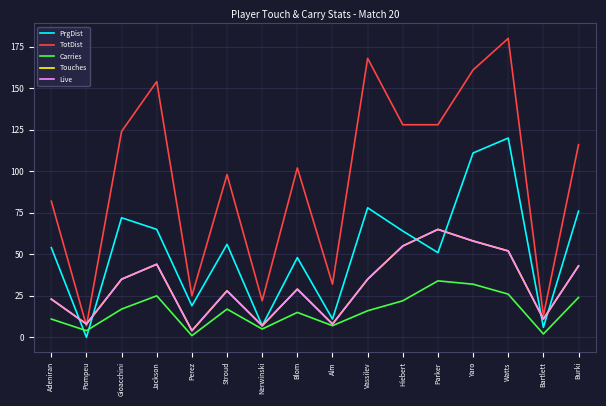

Does the chart have visible grid lines?

Yes